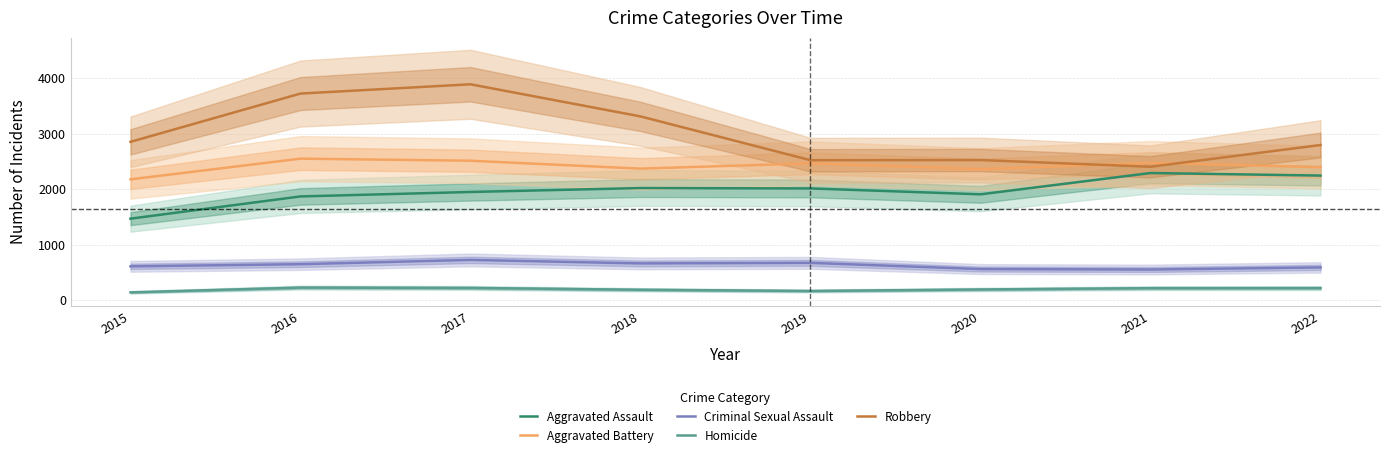

True or false: Homicide and Criminal Sexual Assault intersect in this chart.

False